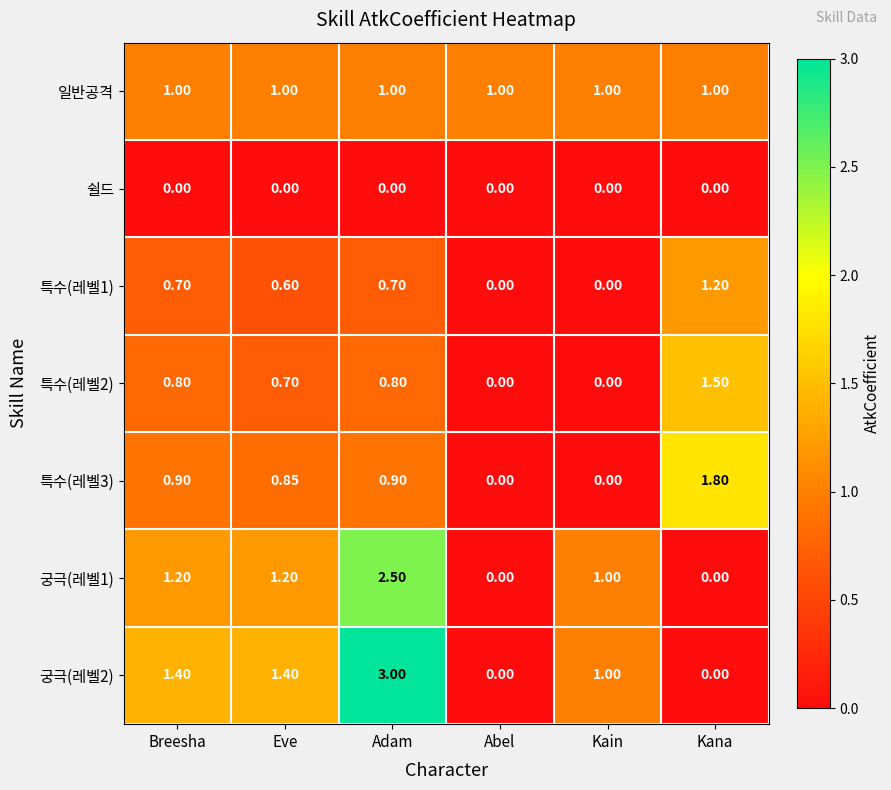

At which label is 궁극(레벨1) closest to 1?

Kain